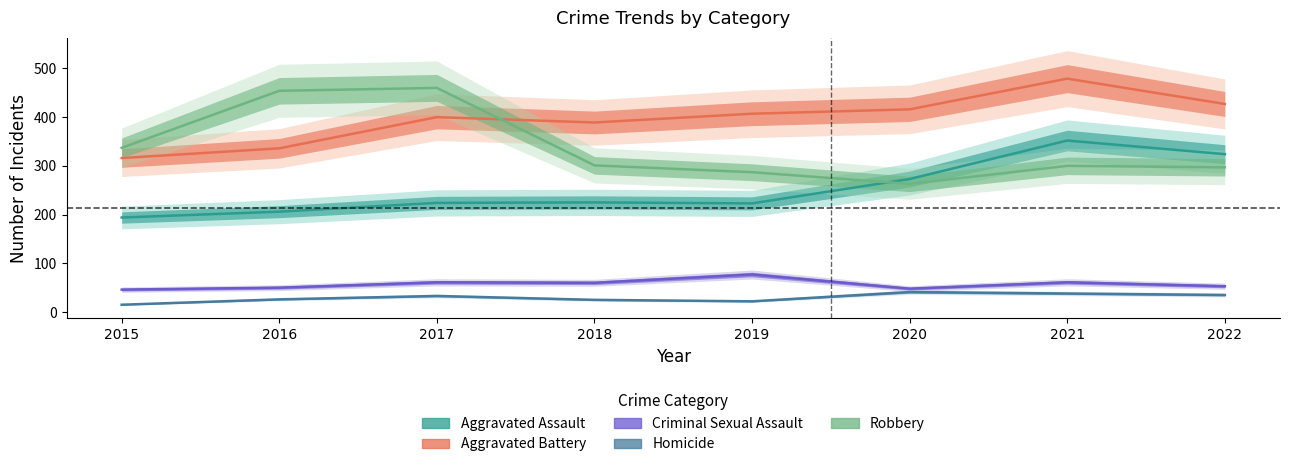

Between 2015 and 2018, which series saw the biggest shift?

Aggravated Battery